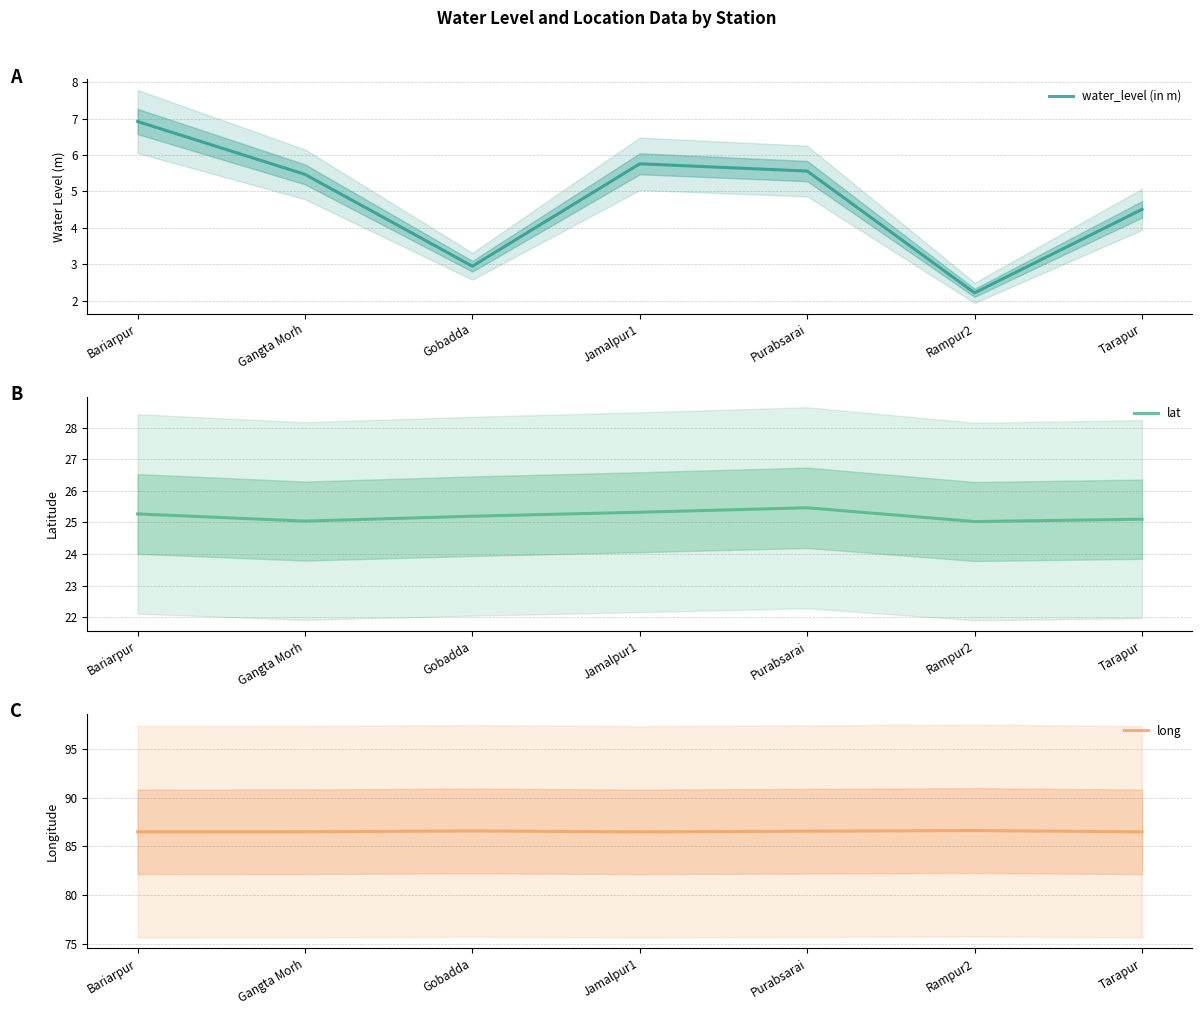

What is the sum of all water_level (in m) values?

33.4